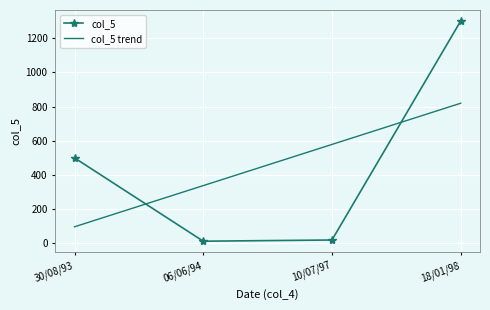

True or false: col_5 has more than 0 interior local peaks.

False